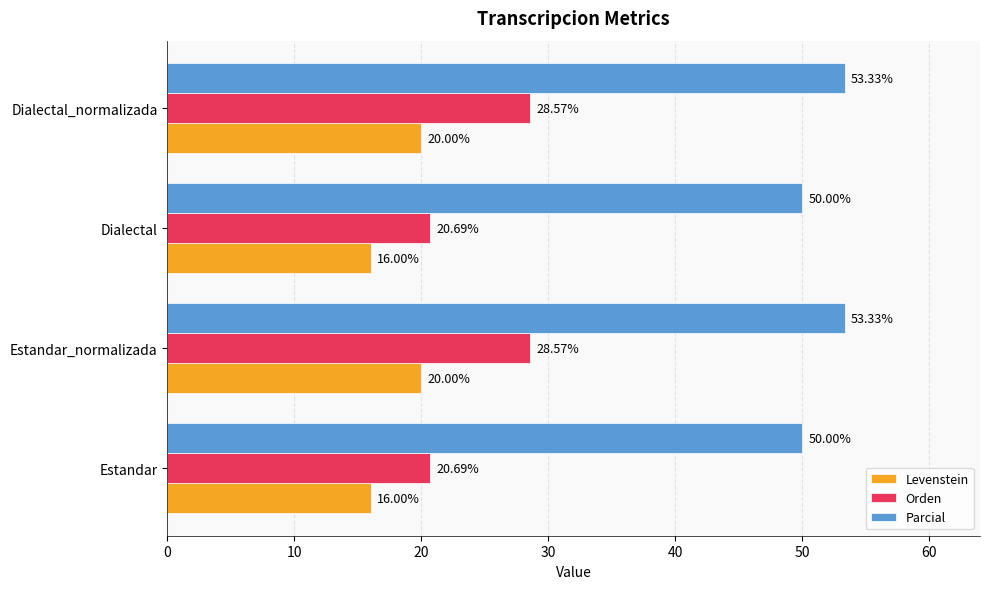

Rank the series by their average value, from lowest to highest.

Levenstein, Orden, Parcial